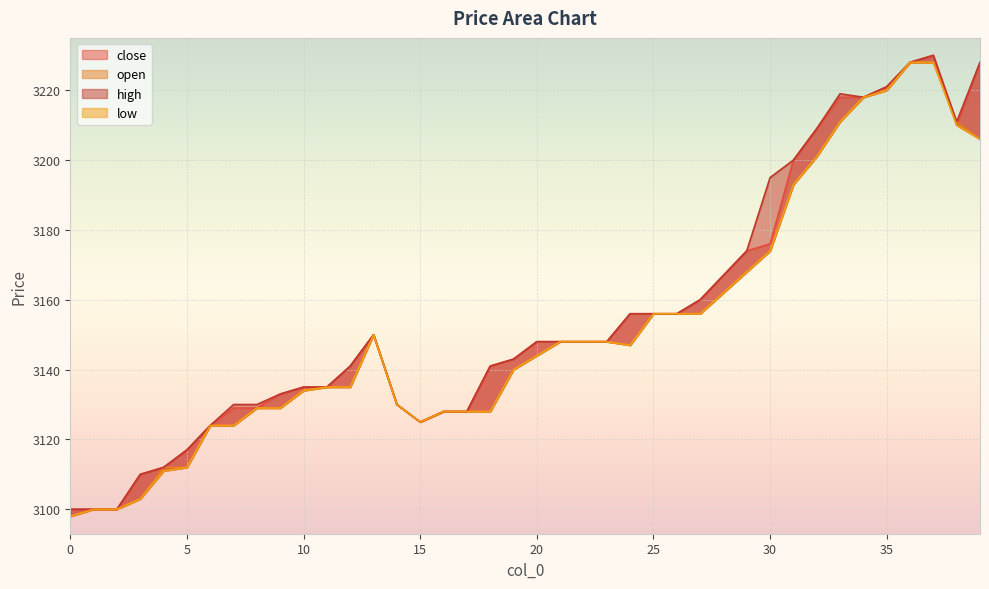

True or false: high has more than 0 interior local peaks.

True